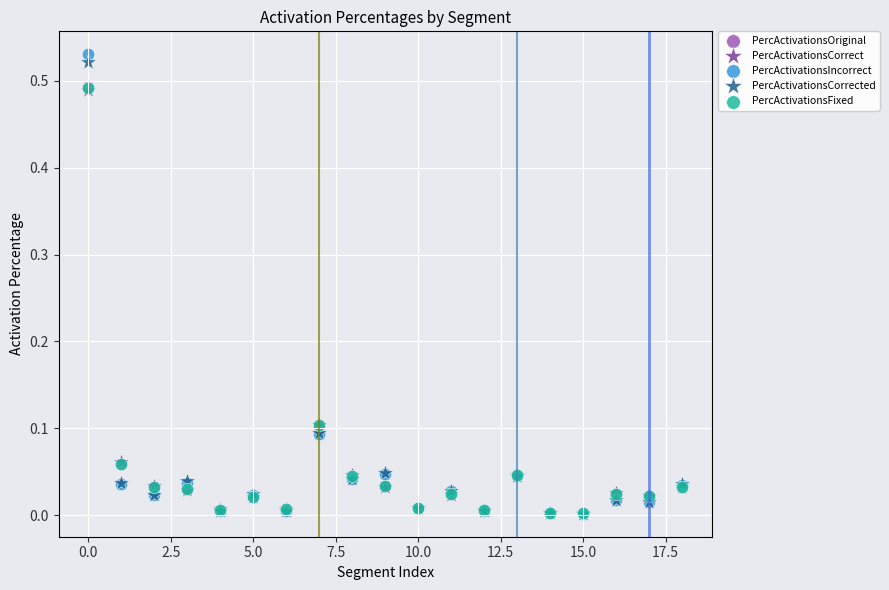

What are all the series names shown in the legend?

PercActivationsOriginal, PercActivationsCorrect, PercActivationsIncorrect, PercActivationsCorrected, PercActivationsFixed